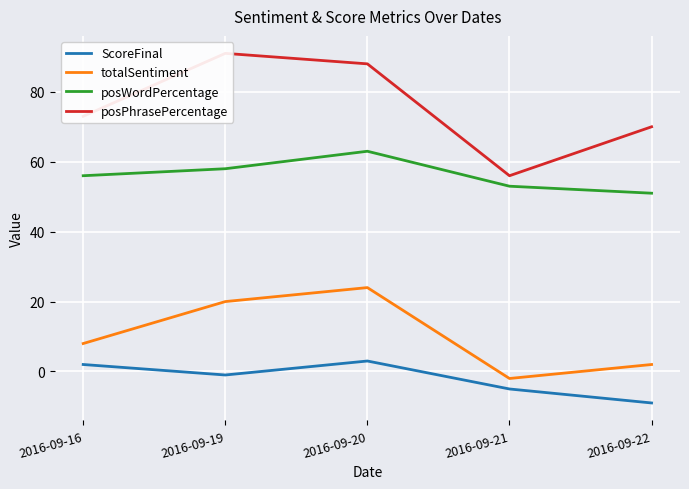

How many distinct data groups are displayed?

4